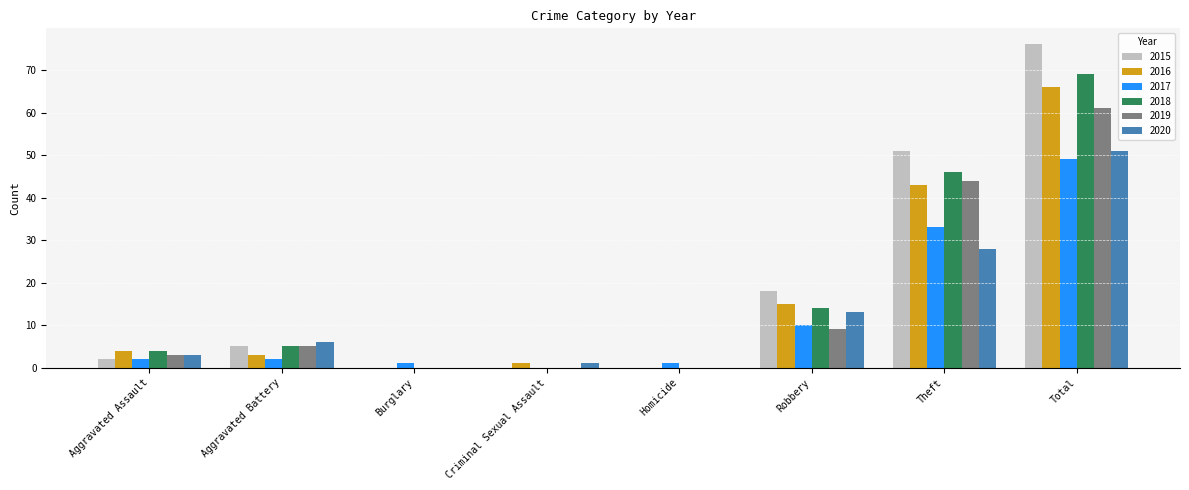

The value of 2020 at Homicide is 0. True or false?

True